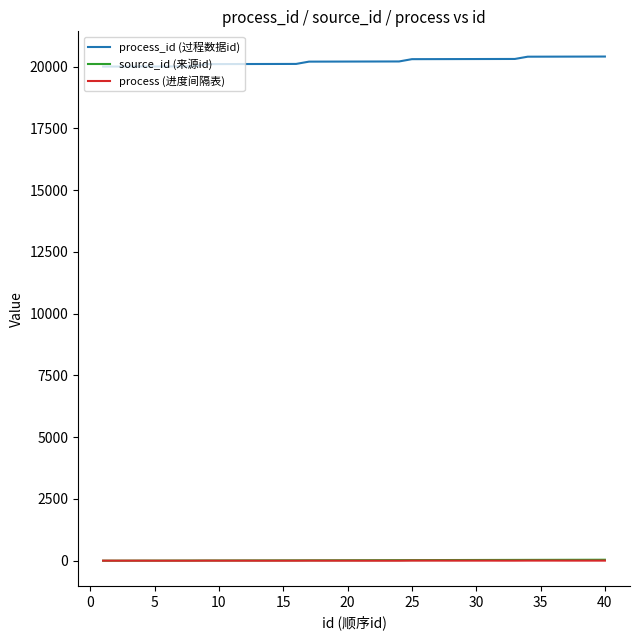

True or false: process_id (过程数据id) and source_id (来源id) intersect in this chart.

False